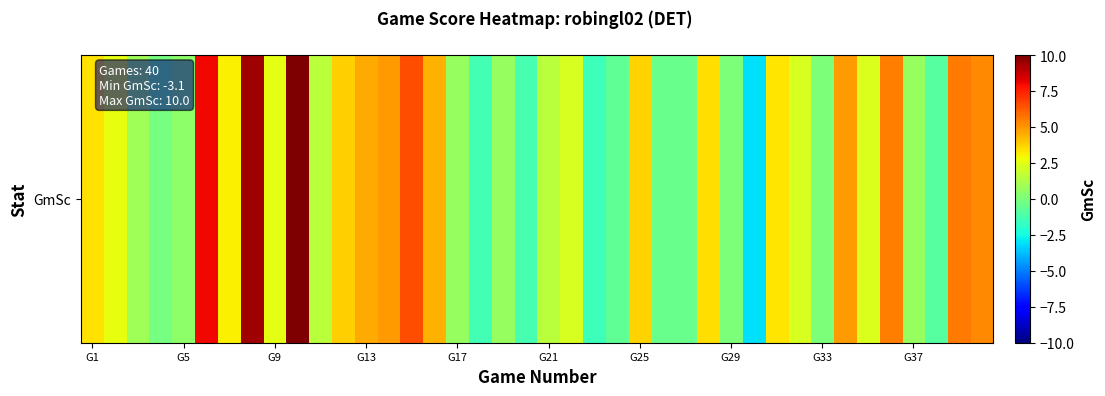

How many values are below 2?

18